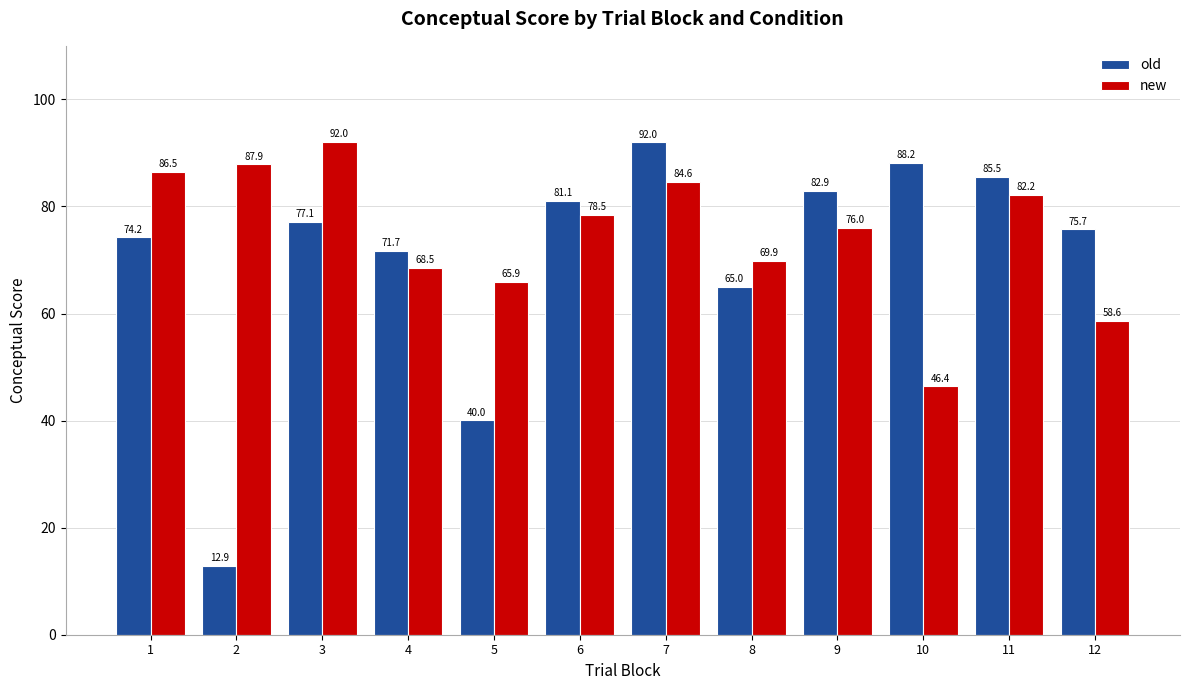

What value does the old series have at 9?

82.9